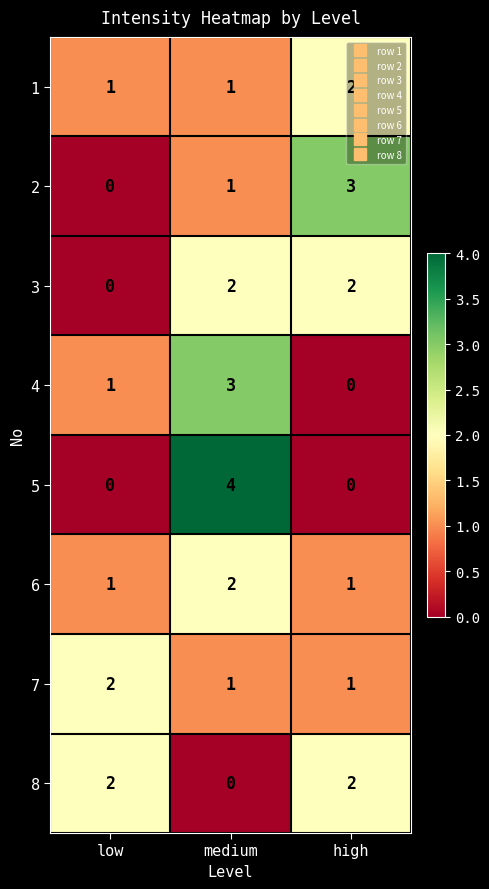

What is the spread (max minus min) of values at low?

2